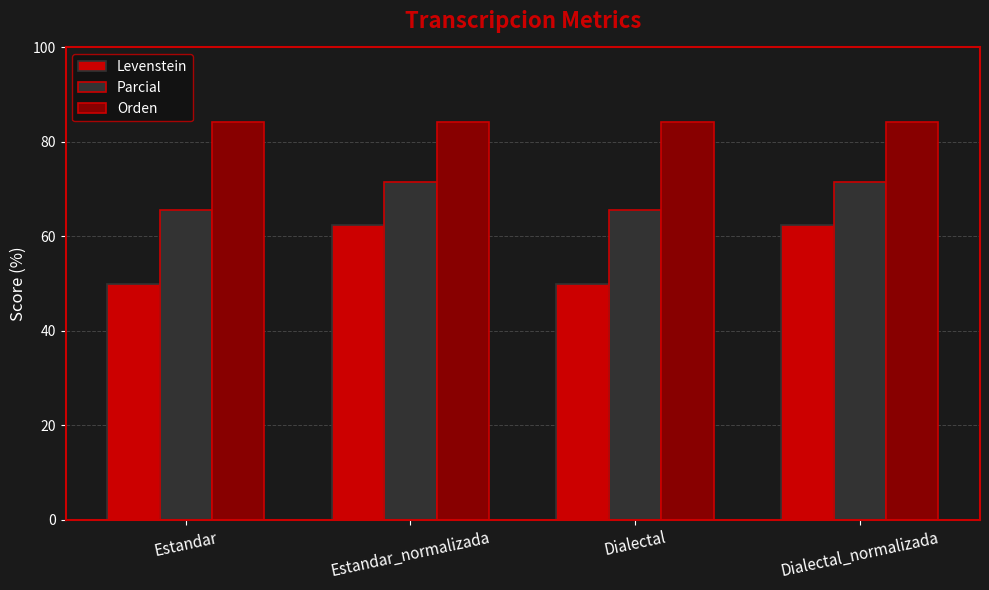

Which series has the widest spread of values?

Levenstein